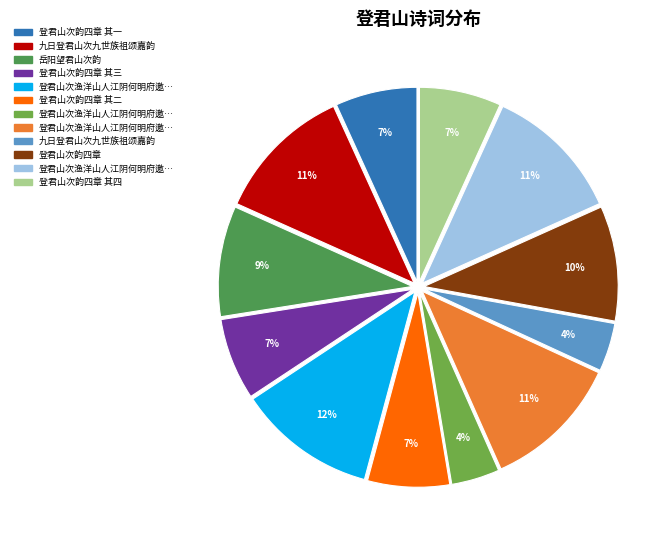

How many slices are in this pie chart?

12